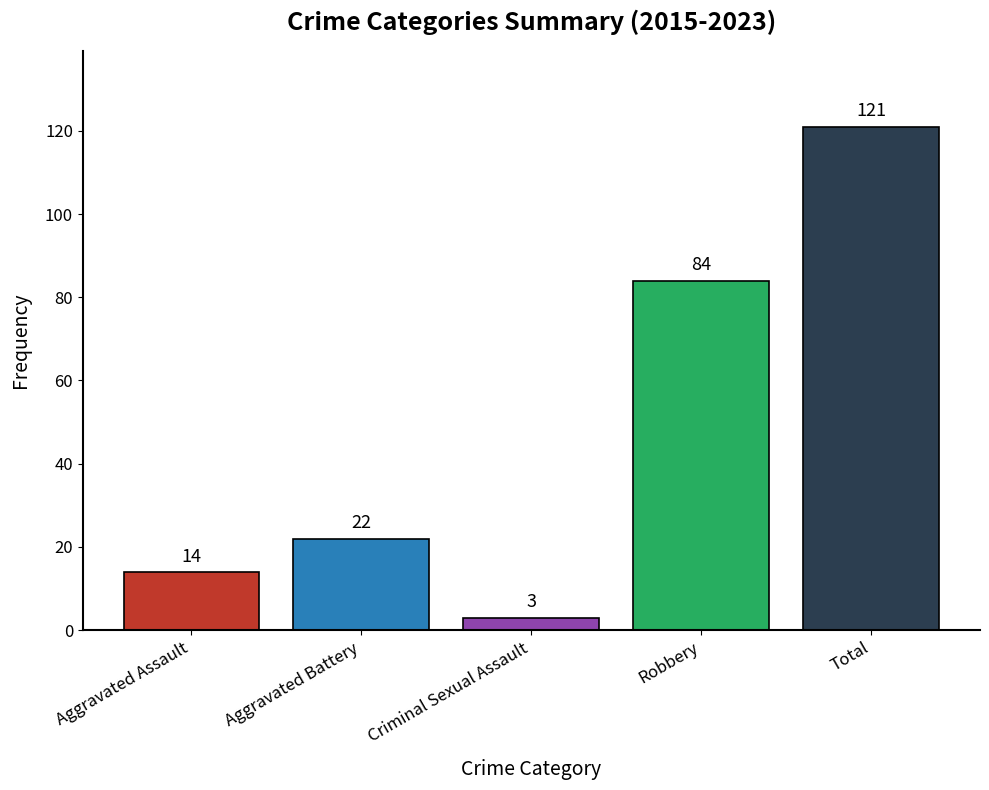

Count the number of categories in the chart.

5